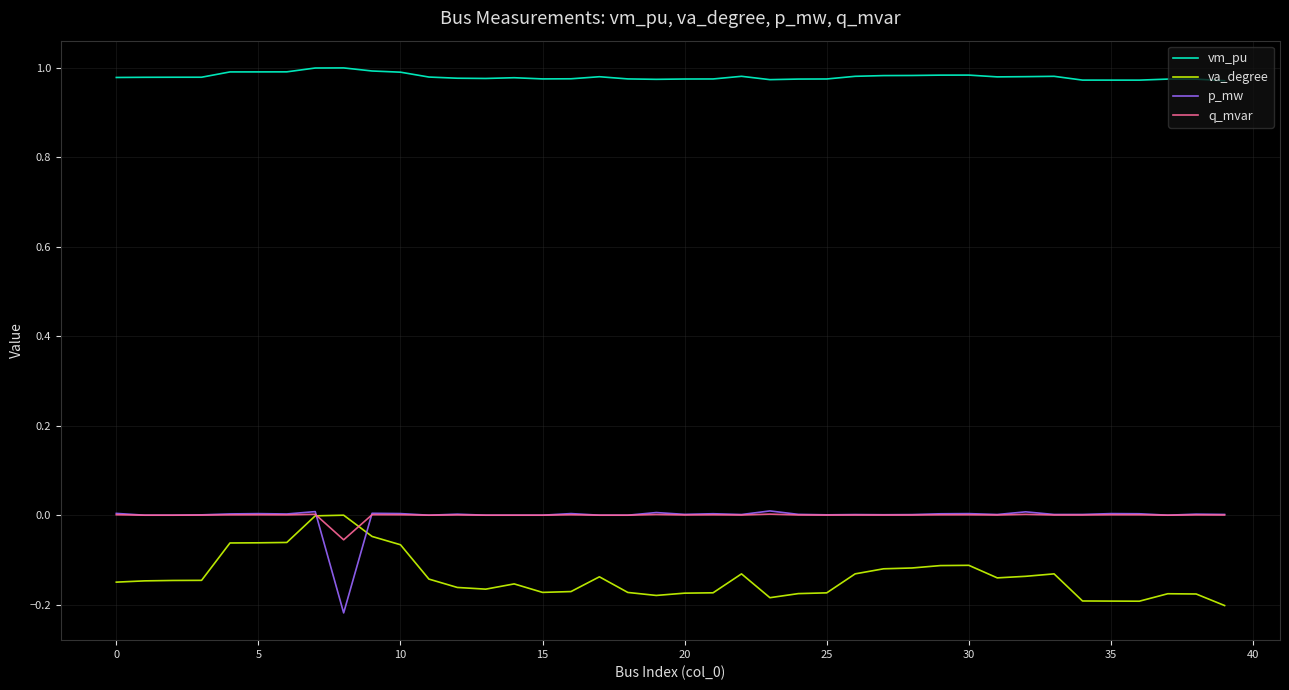

Count the number of categories in the chart.

40